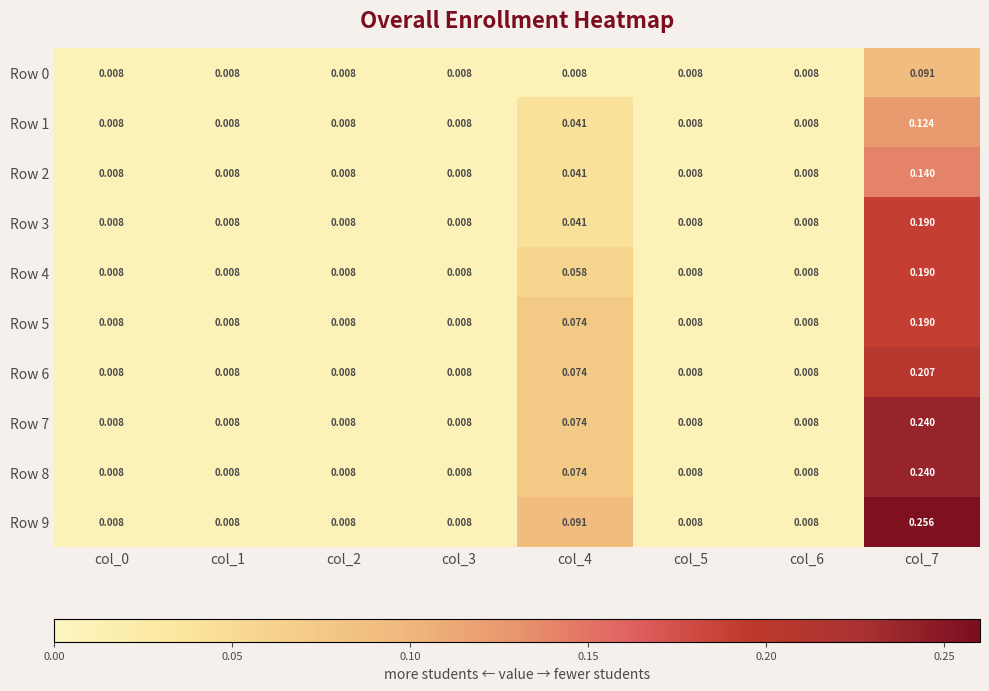

Is the value of Row 7 at col_4 greater than the value of Row 0 at col_7?

No